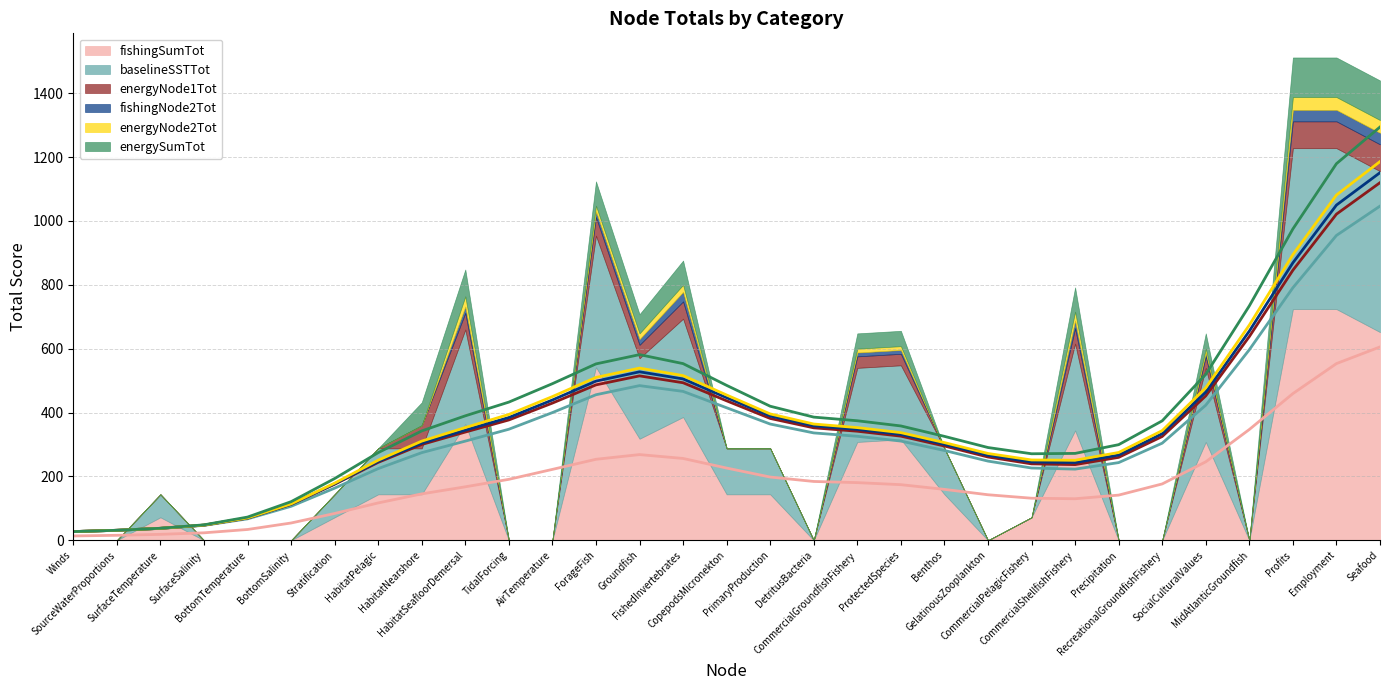

How many lines are shown in the chart?

6